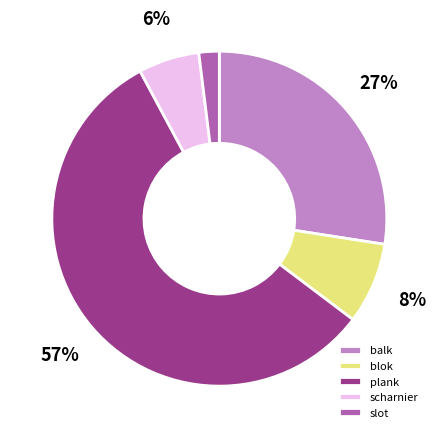

Is there a majority slice in this chart?

Yes